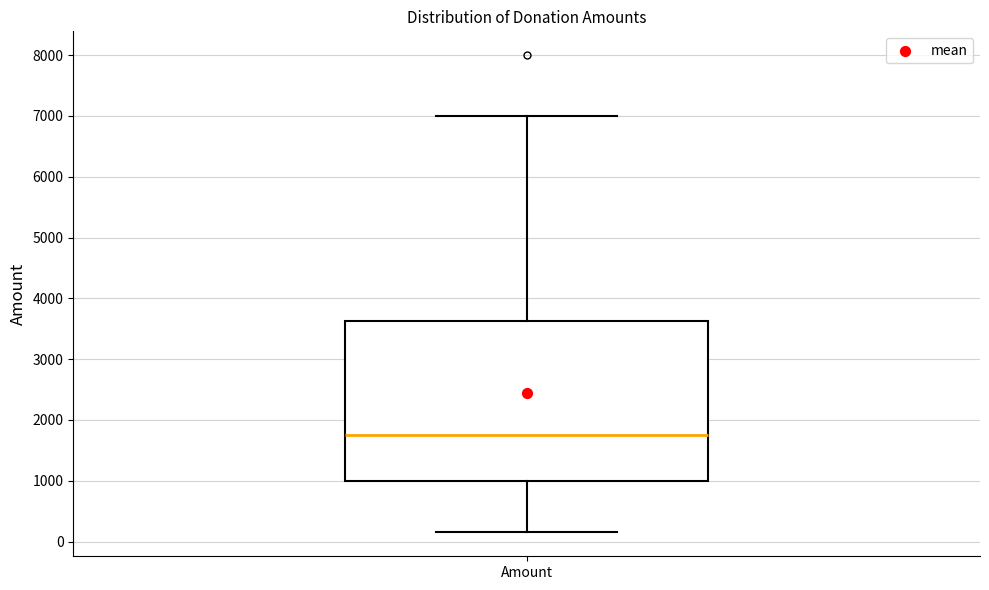

Read this box plot against the y-axis: the position of the median line, the range covered by the box, and the ends of both whiskers. The values are not printed on the chart, so give them approximately, as read against the axis.

median 1800, box 1000 to 3600, whiskers 200 to 7000